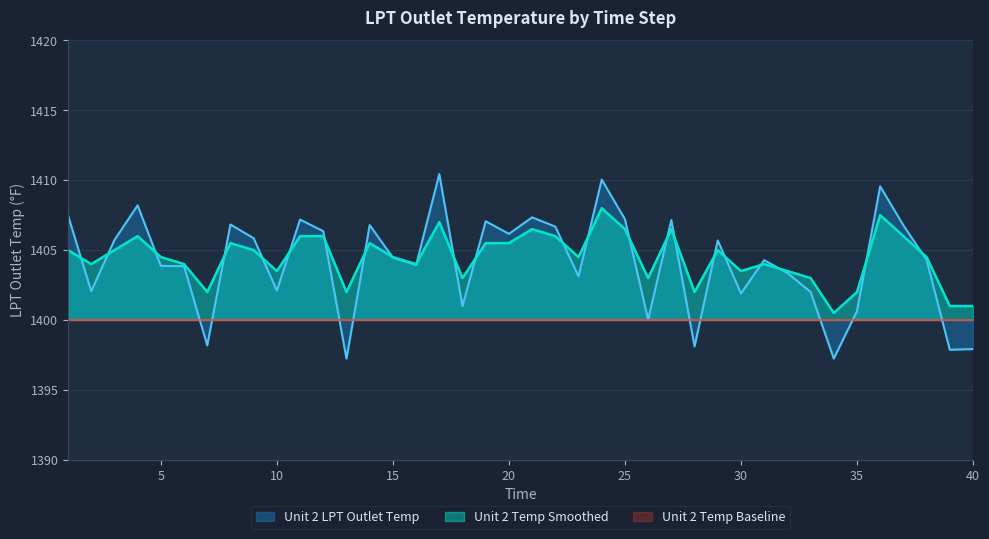

Which series has the widest spread of values?

Unit 2 LPT Outlet Temp